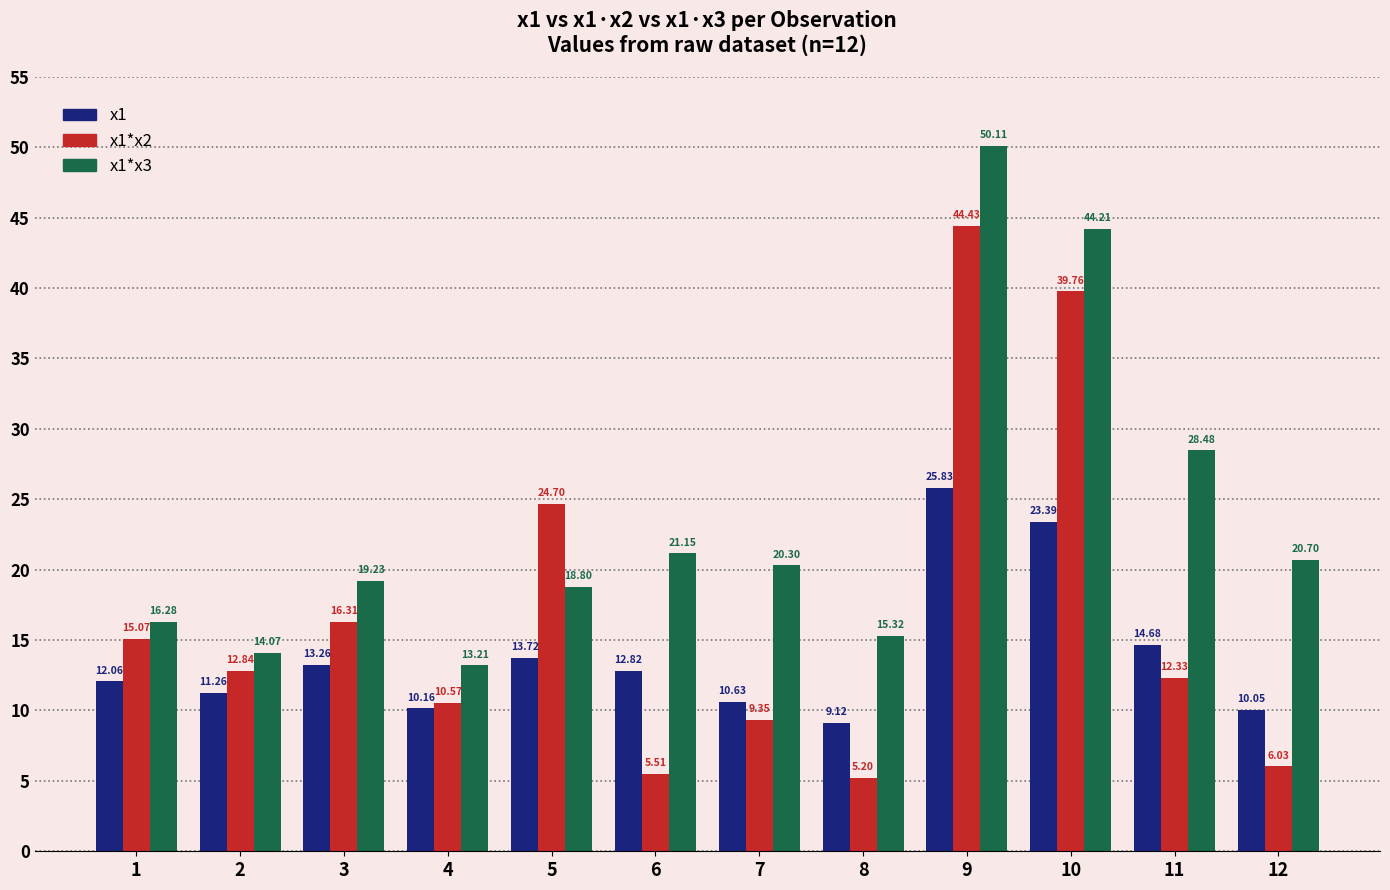

Is it true that x1*x2 equals 32.8 at 5?

False